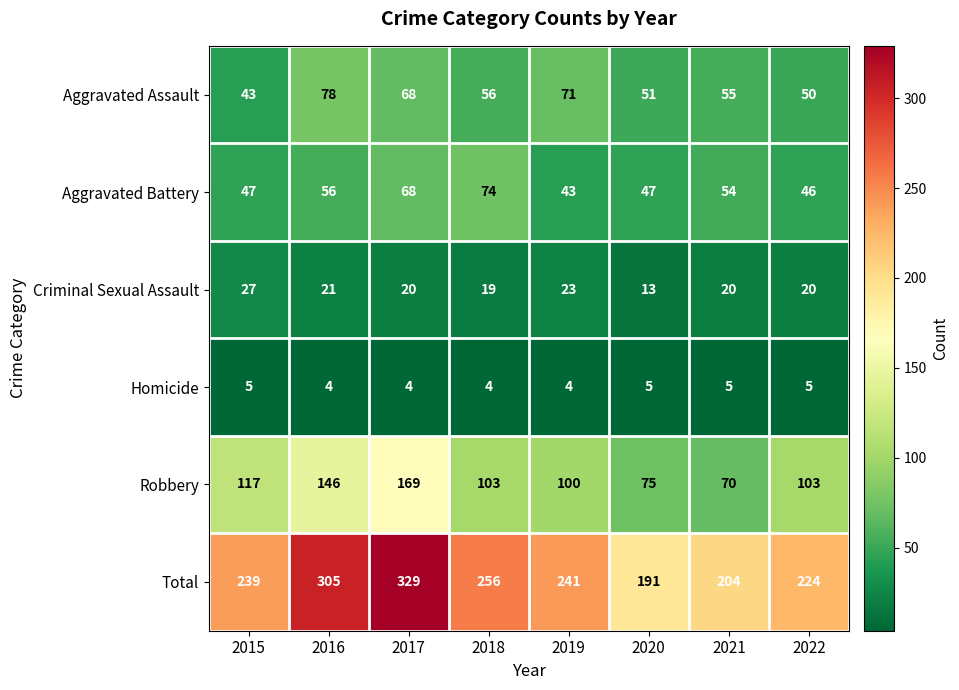

The Total series shows 105 at 2022. True or false?

False